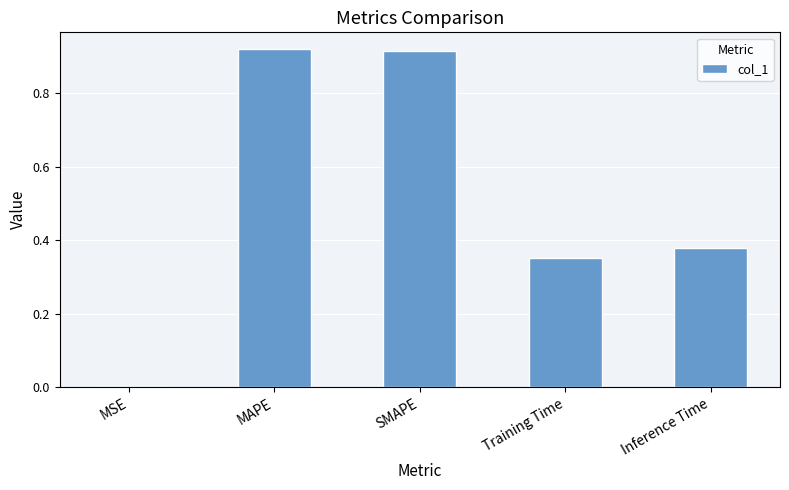

What is the change in value from SMAPE to Training Time?

-0.6